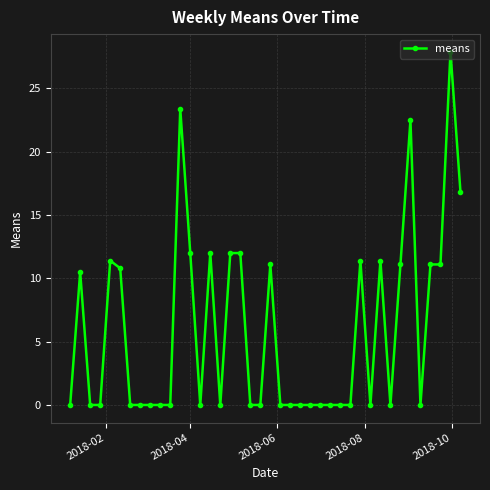

What is the difference between the maximum and second lowest values?

27.9